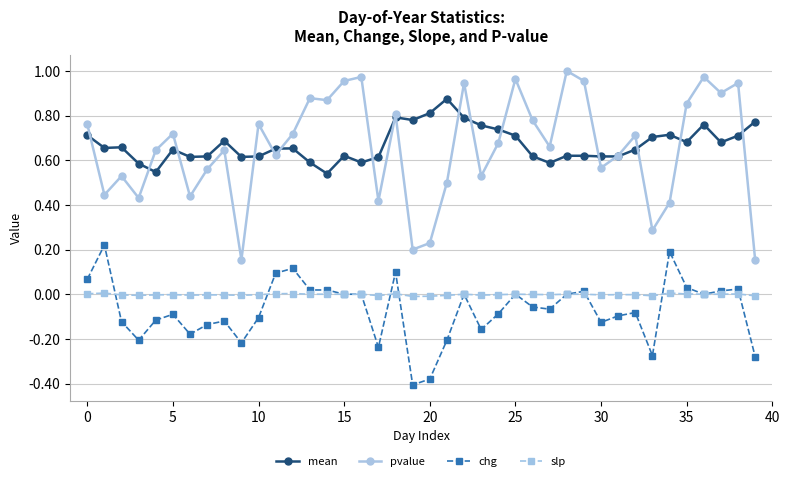

True or false: mean and slp intersect in this chart.

False